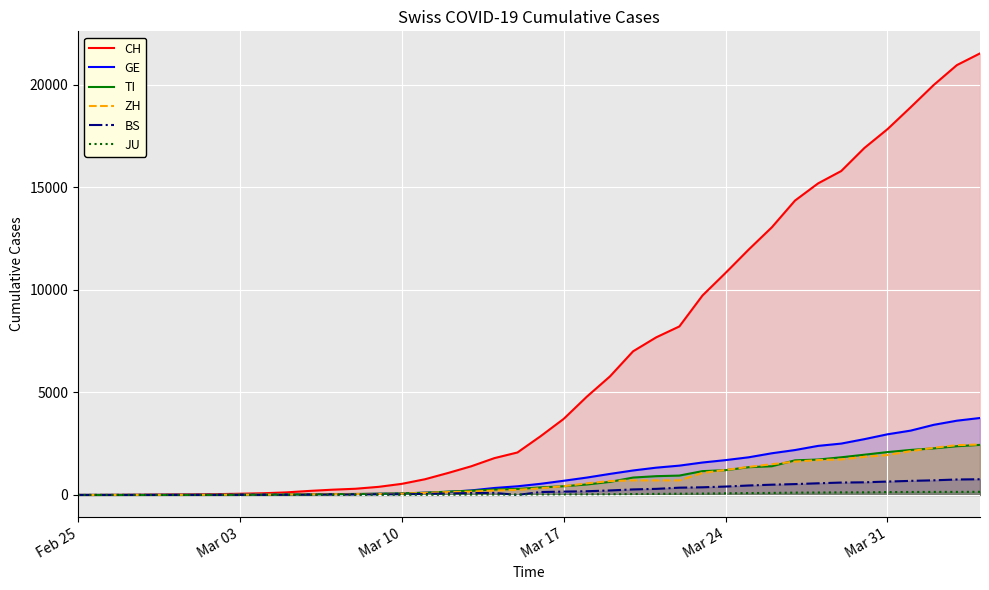

The CH series shows 2586 at Mar 17. True or false?

False